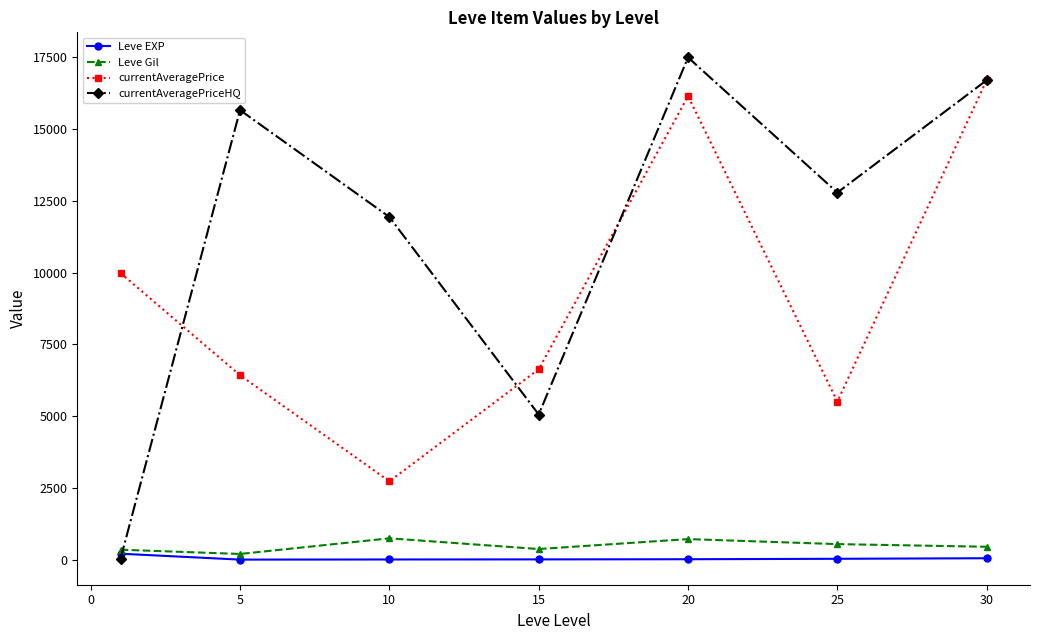

What is the value of the currentAveragePriceHQ point at the 4th from the left?

5060.3